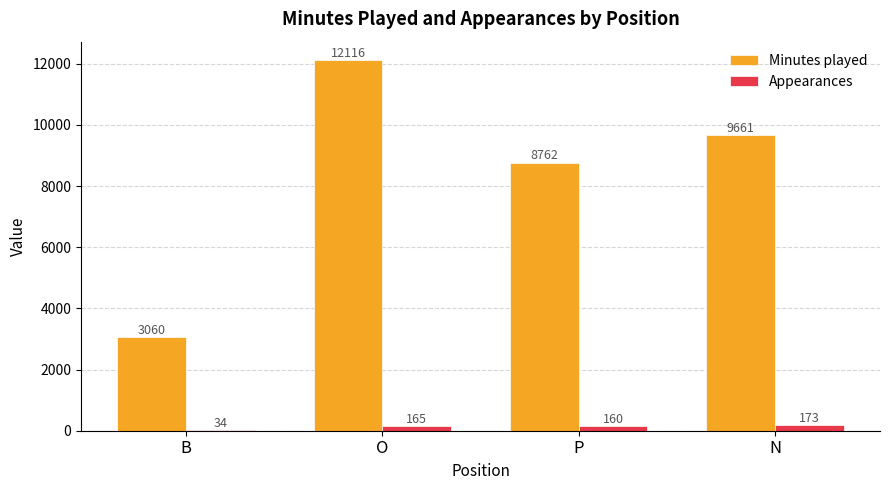

How many data points does each series have?

4